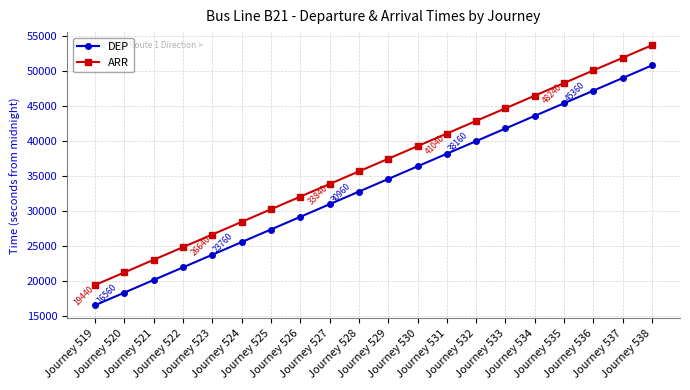

Reading right to left, extract all data points from this chart.

DEP: Journey 538=50760	Journey 537=48960	Journey 536=47160	Journey 535=45360	Journey 534=43560	Journey 533=41760	Journey 532=39960	Journey 531=38160	Journey 530=36360	Journey 529=34560	Journey 528=32760	Journey 527=30960	Journey 526=29160	Journey 525=27360	Journey 524=25560	Journey 523=23760	Journey 522=21960	Journey 521=20160	Journey 520=18360	Journey 519=16560
ARR: Journey 538=53640	Journey 537=51840	Journey 536=50040	Journey 535=48240	Journey 534=46440	Journey 533=44640	Journey 532=42840	Journey 531=41040	Journey 530=39240	Journey 529=37440	Journey 528=35640	Journey 527=33840	Journey 526=32040	Journey 525=30240	Journey 524=28440	Journey 523=26640	Journey 522=24840	Journey 521=23040	Journey 520=21240	Journey 519=19440